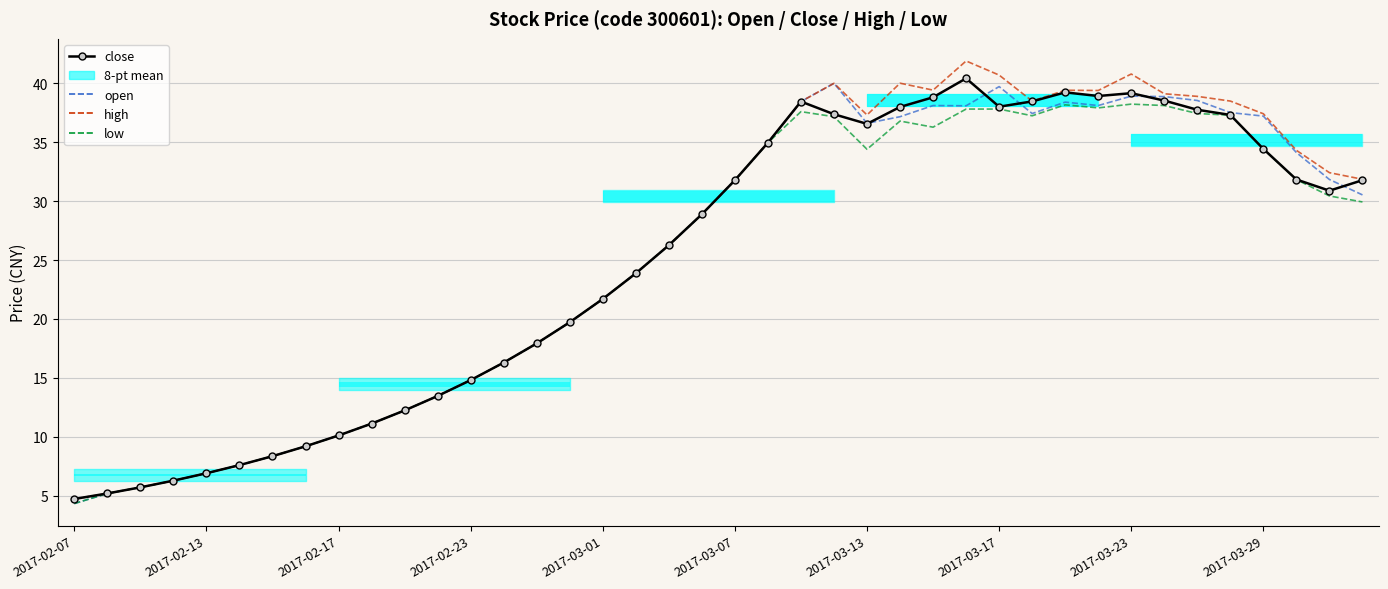

True or false: low and high cross at least once.

False